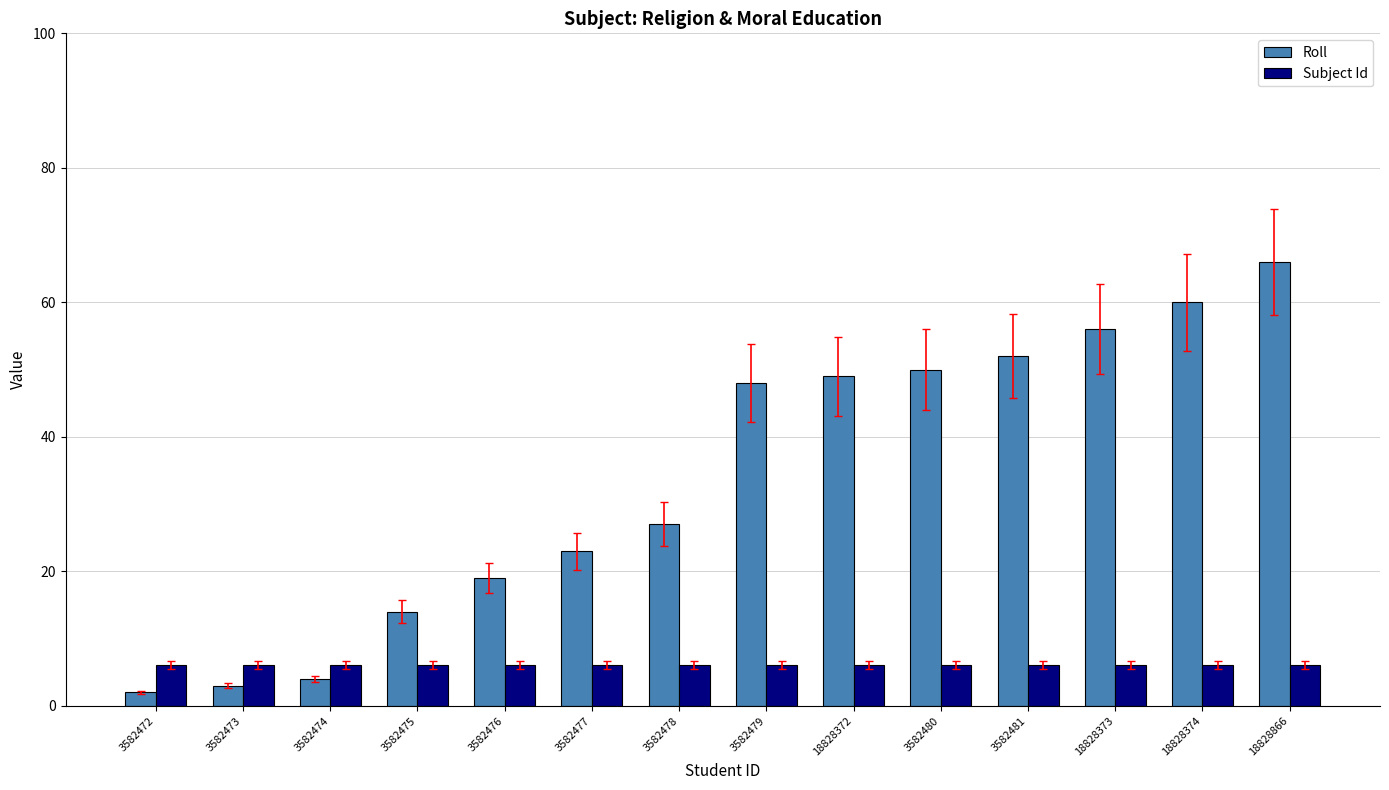

What is the maximum value shown in the chart?

66